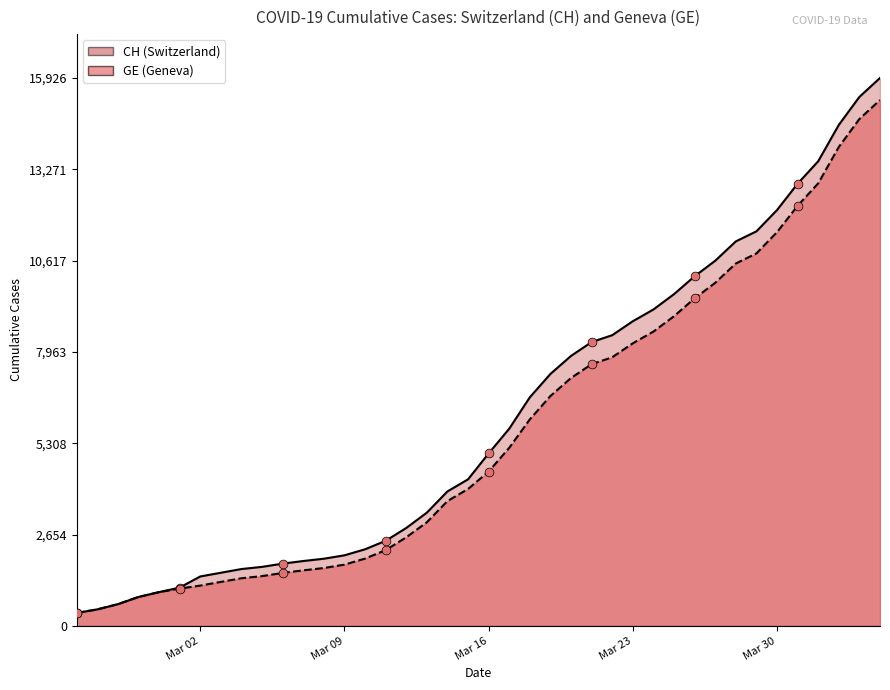

Which series reaches the maximum Y coordinate?

CH